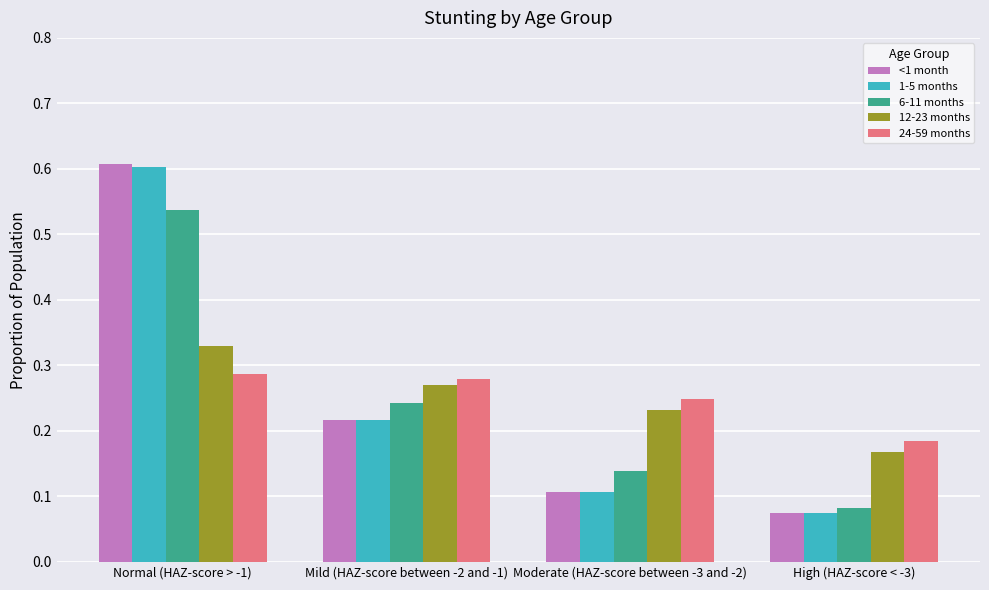

Which series has the widest spread of values?

<1 month